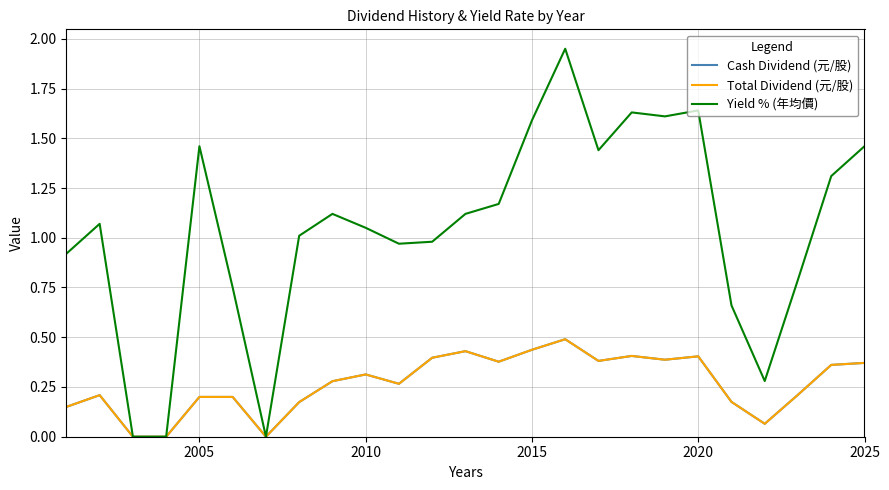

Does the chart have visible grid lines?

Yes